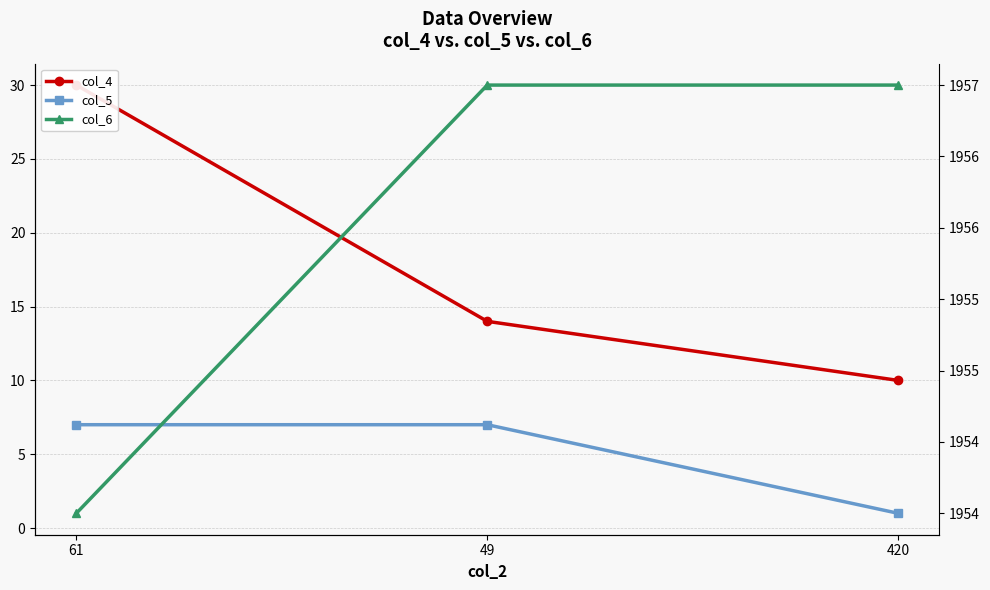

How many data points in col_6 are less than 1957?

1